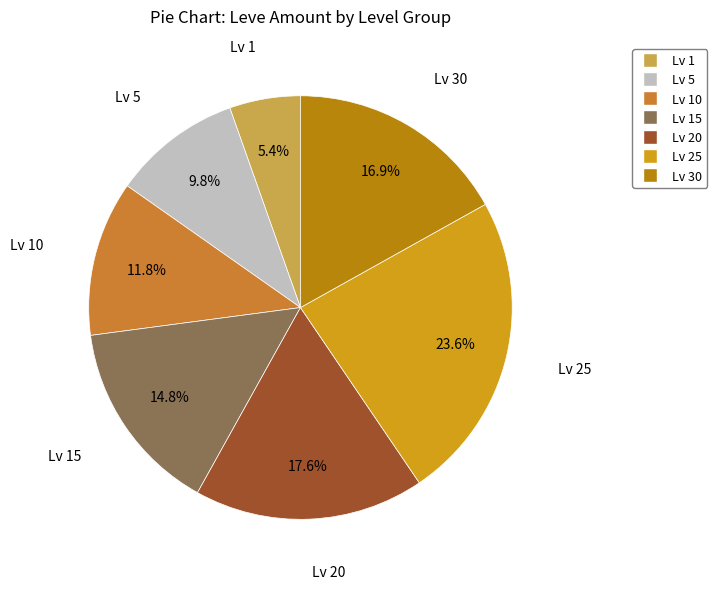

To the nearest percent, what is the difference between the largest and smallest slice percentages?

18%